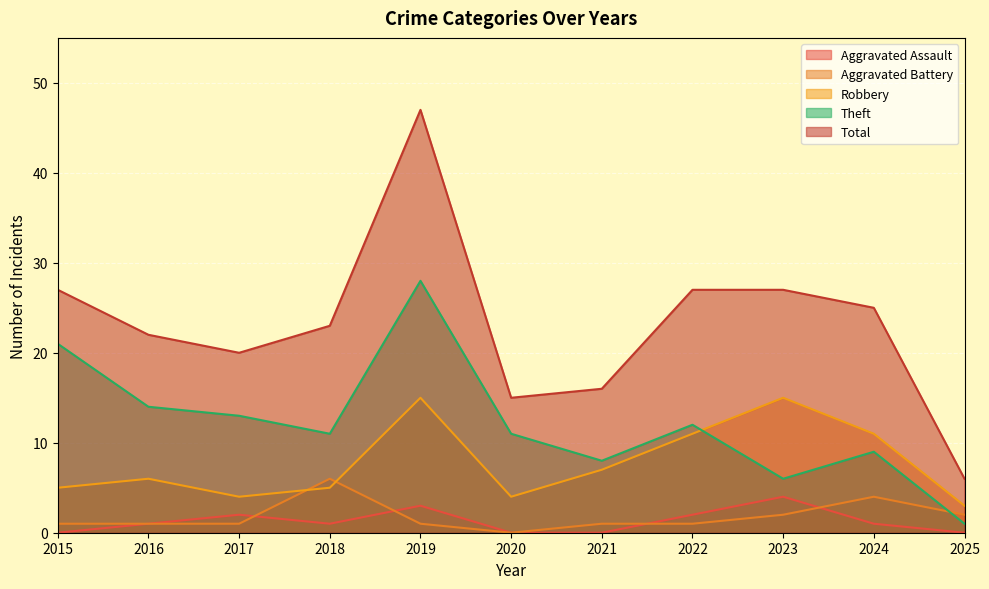

Does the chart display data point markers on the line(s)?

No